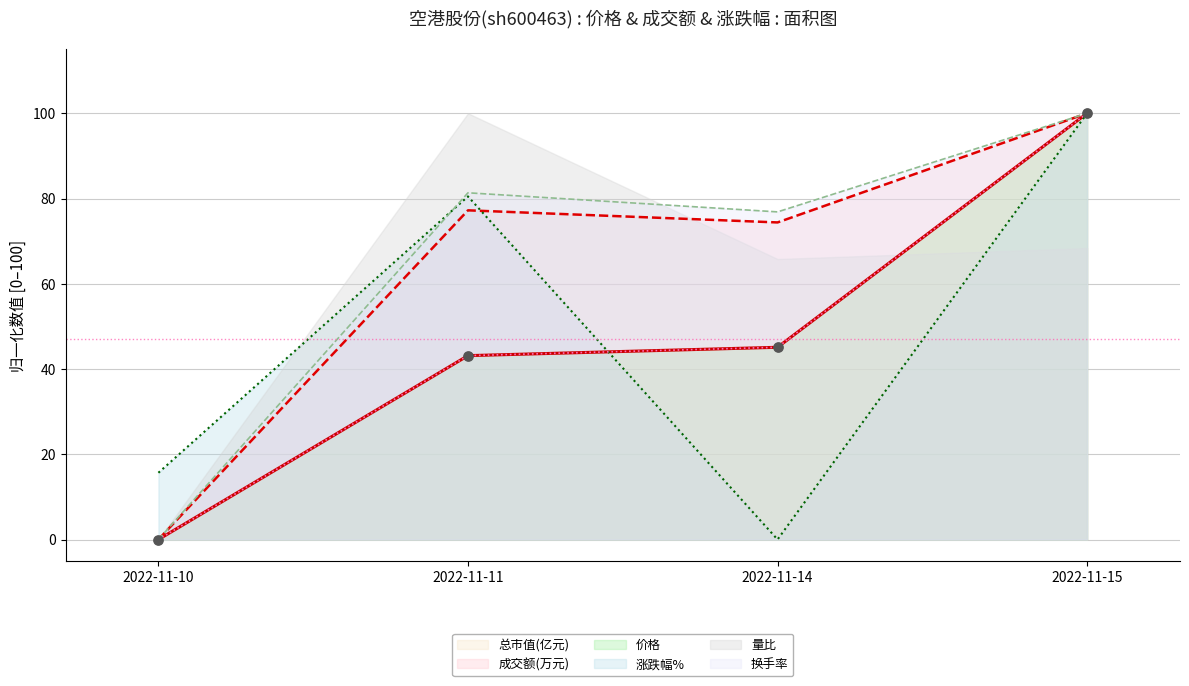

At which category is the sum across all series the highest?

2022-11-15